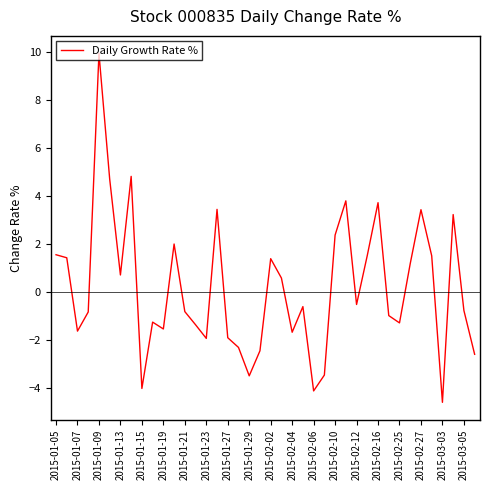

What is the difference between the maximum and minimum values?

14.5